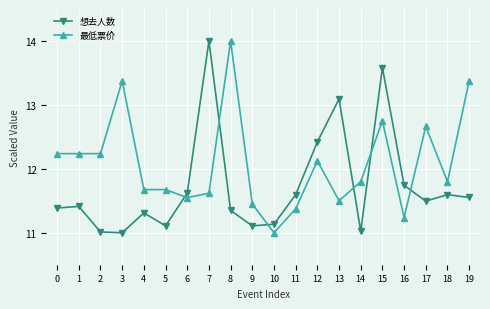

Where is 最低票价 nearest to the value 12?

12